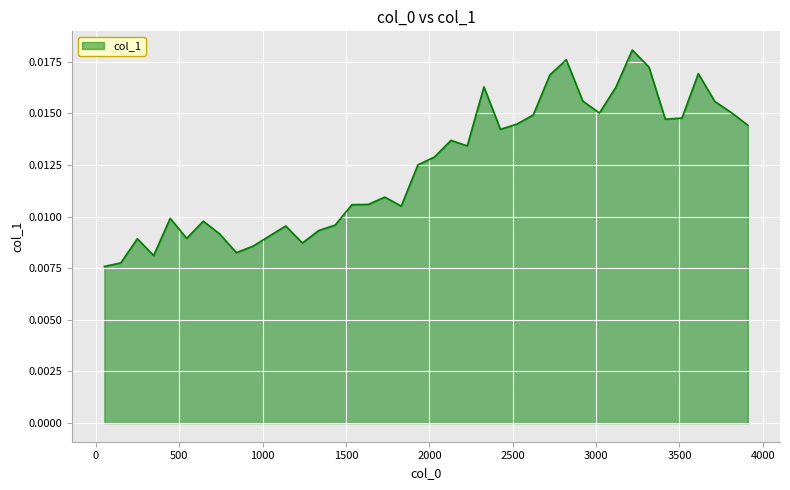

List the labels in order of value, largest first.

3217, 2821, 3317, 3613, 2723, 2327, 3118, 2920, 3712, 3812, 3020, 2623, 3515, 3415, 2525, 3910, 2426, 2129, 2227, 2029, 1931, 1732, 1634, 1535, 1831, 445, 644, 1435, 1138, 1336, 742, 1040, 544, 248, 1238, 940, 842, 346, 149, 50